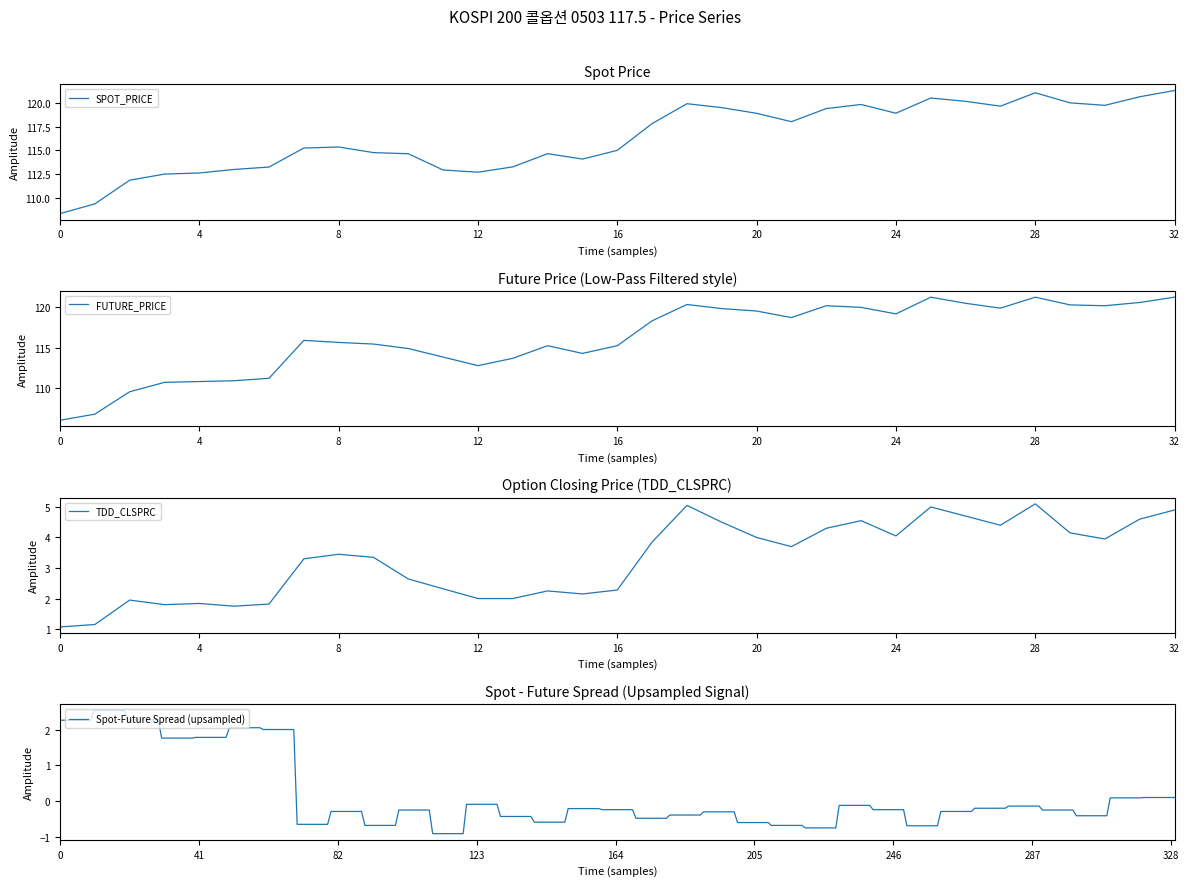

At how many categories does at least one series exceed 24?

33